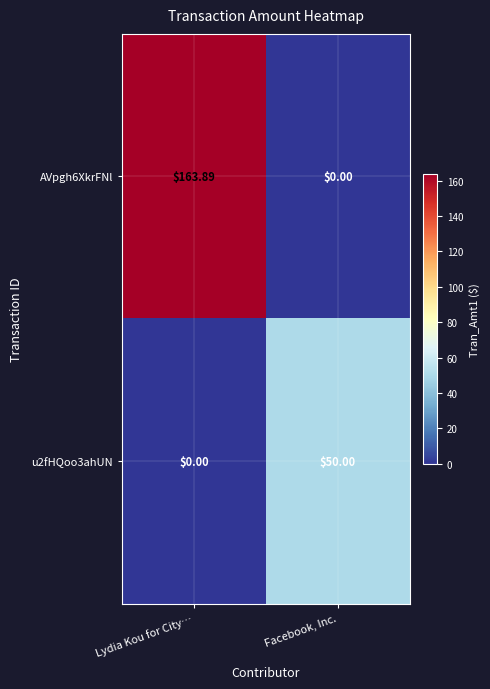

At which category is the sum across all series the highest?

Lydia Kou for City…